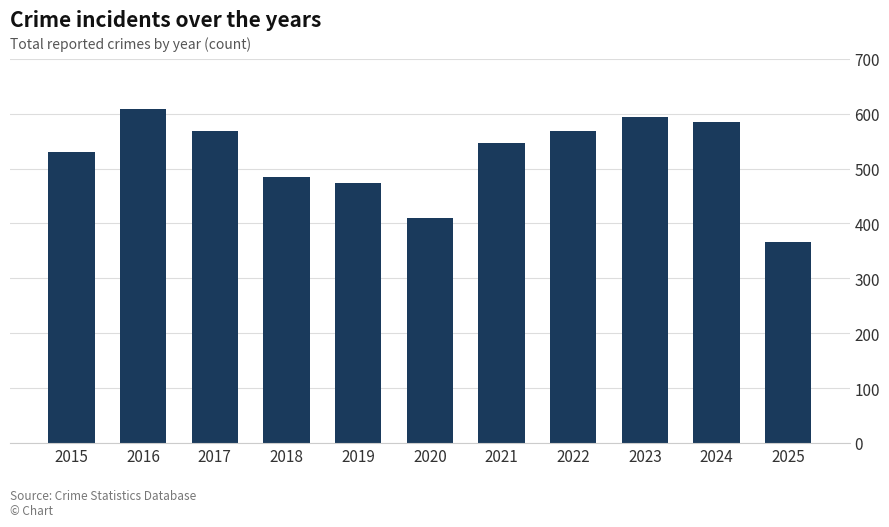

How many distinct data groups are displayed?

1